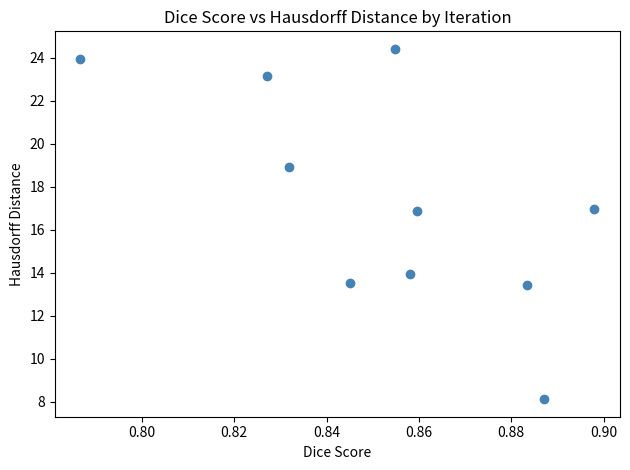

What is the average X value?

0.9